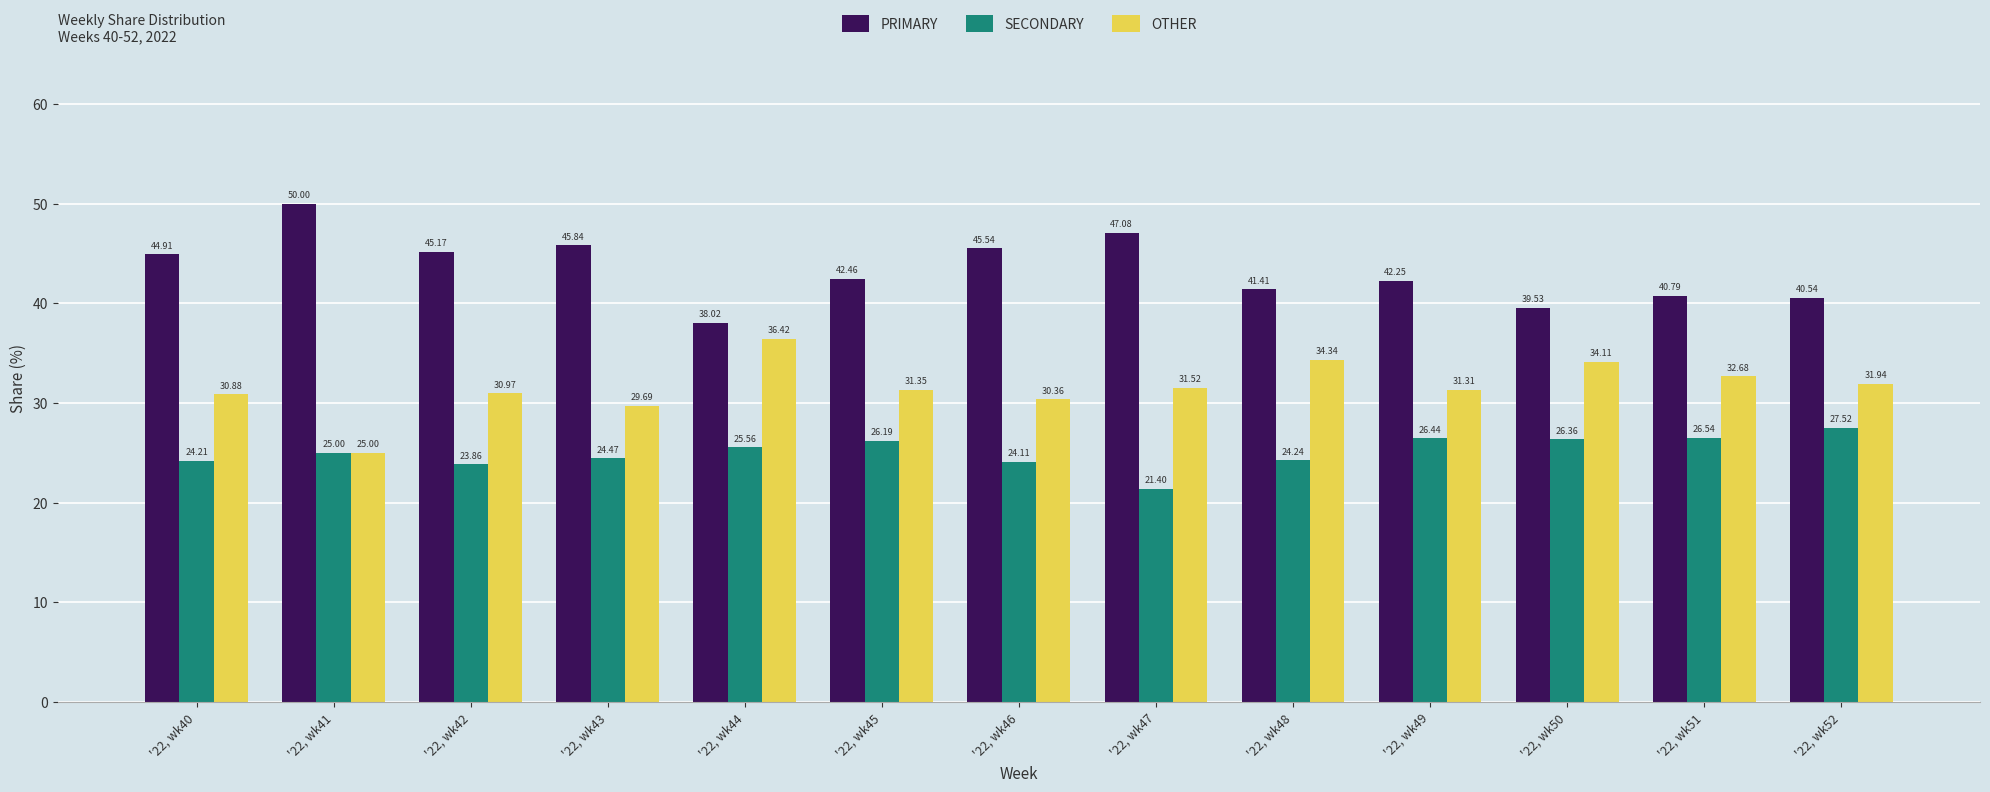

Which series has the largest range (max minus min)?

PRIMARY